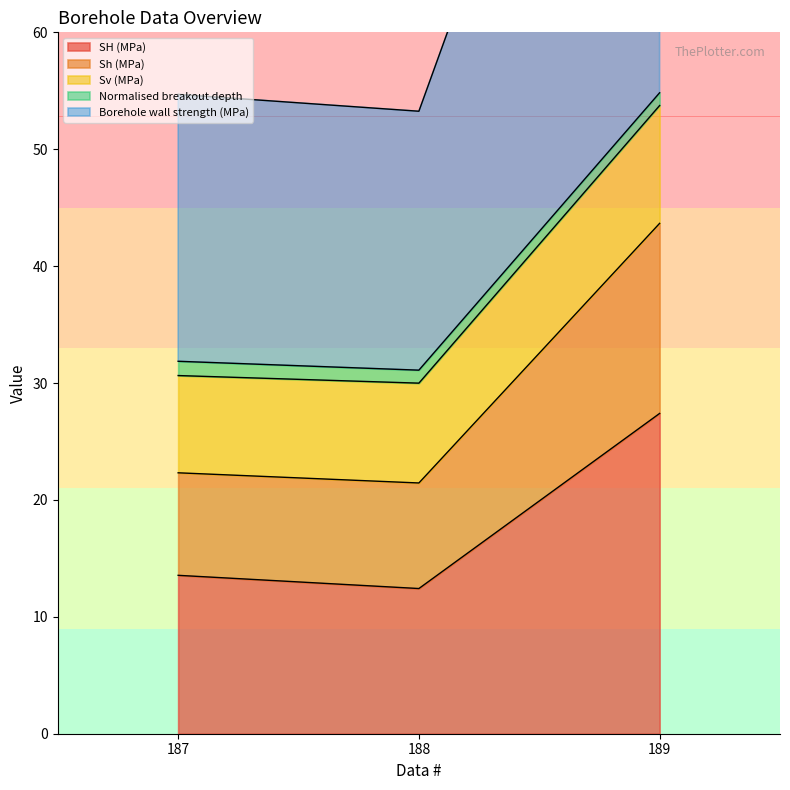

How many categories are shown in the chart?

3